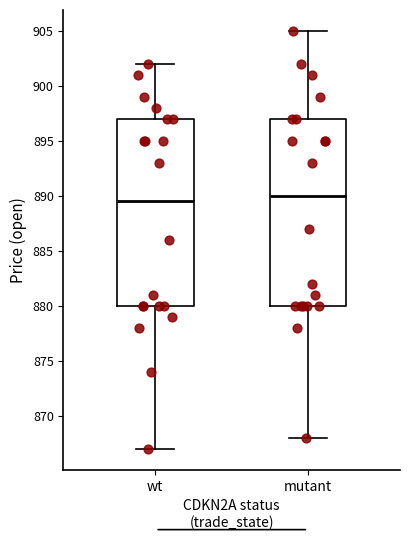

Which box's median line is the highest?

mutant